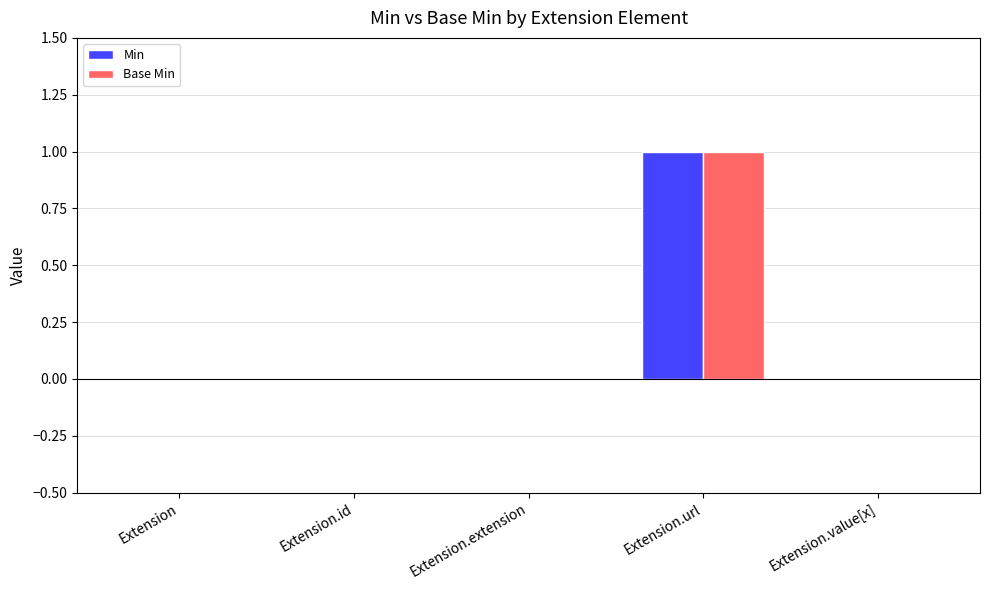

Reading left to right, list all the values displayed in this chart.

Min: Extension=0	Extension.id=0	Extension.extension=0	Extension.url=1	Extension.value[x]=0
Base Min: Extension=0	Extension.id=0	Extension.extension=0	Extension.url=1	Extension.value[x]=0